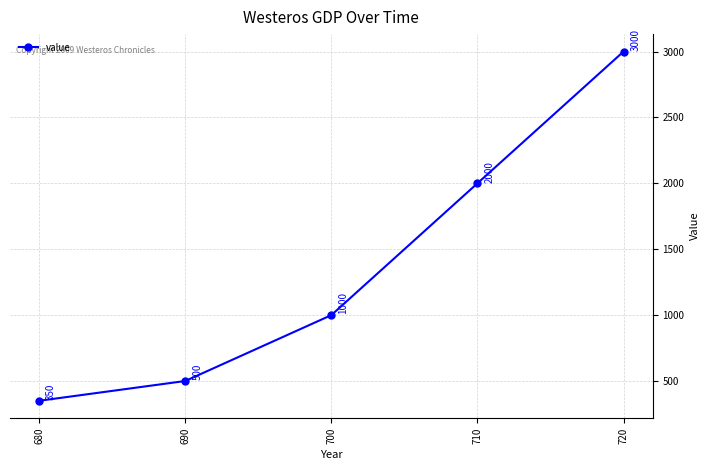

What is the value of the 5th point from the left?

3000